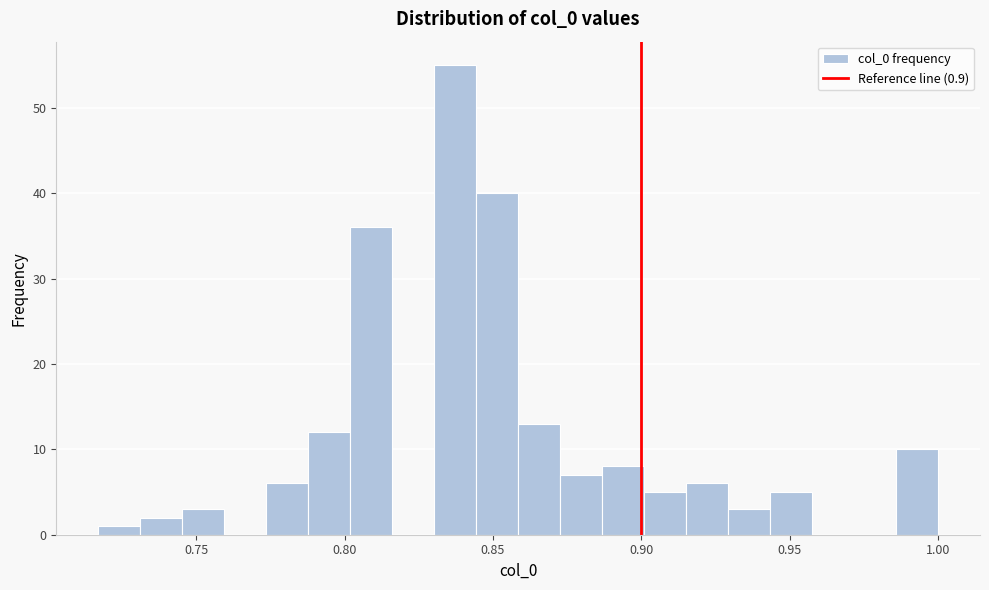

Read against the x-axis, roughly where is the centre of the tallest bar?

0.835